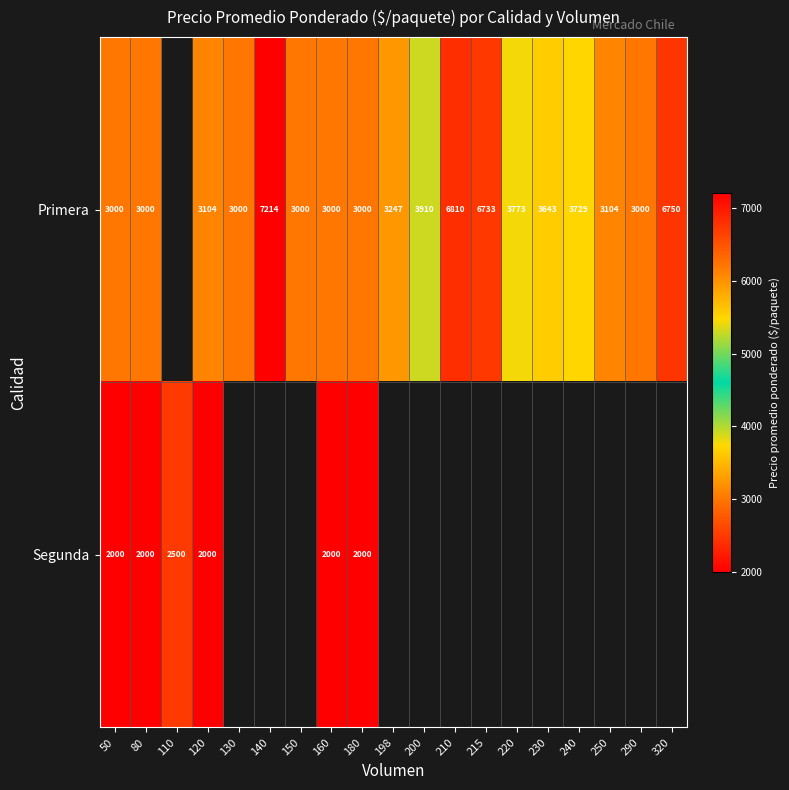

Rank the series at 80 from highest to lowest value.

Primera, Segunda